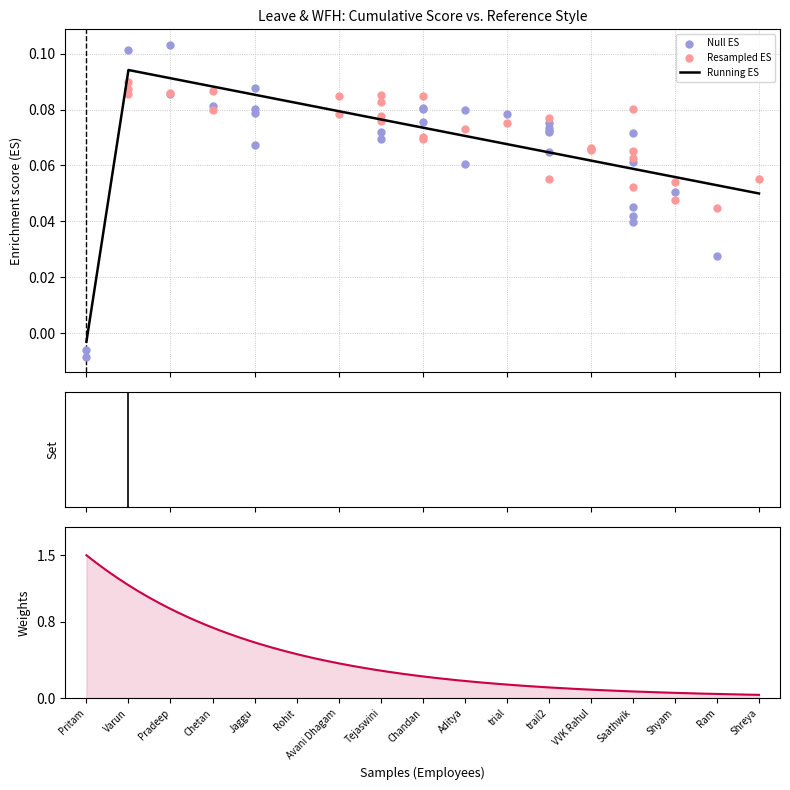

At which category is the sum across all series the highest?

Varun